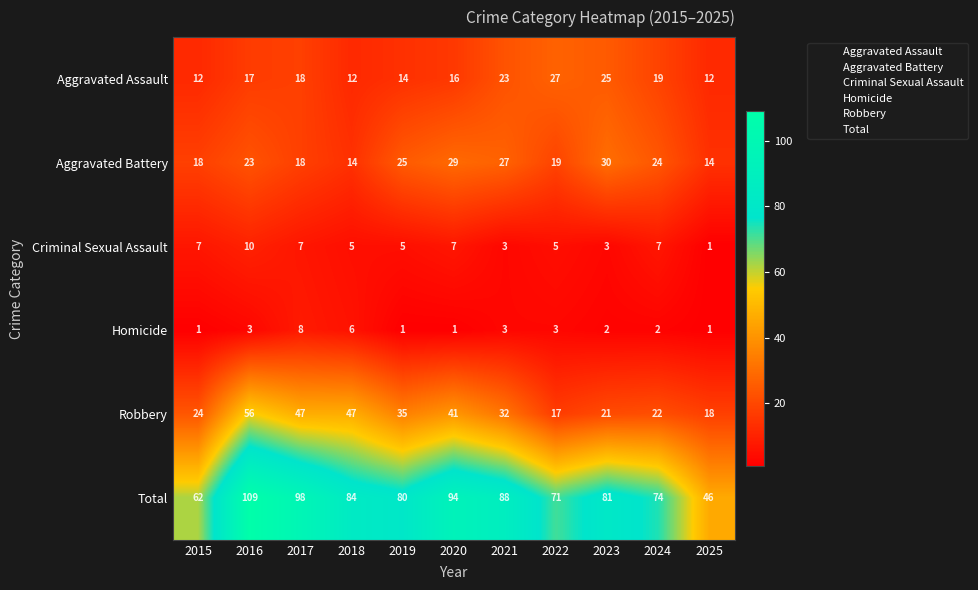

Is the value of Robbery at 2020 greater than the value of Criminal Sexual Assault at 2020?

Yes